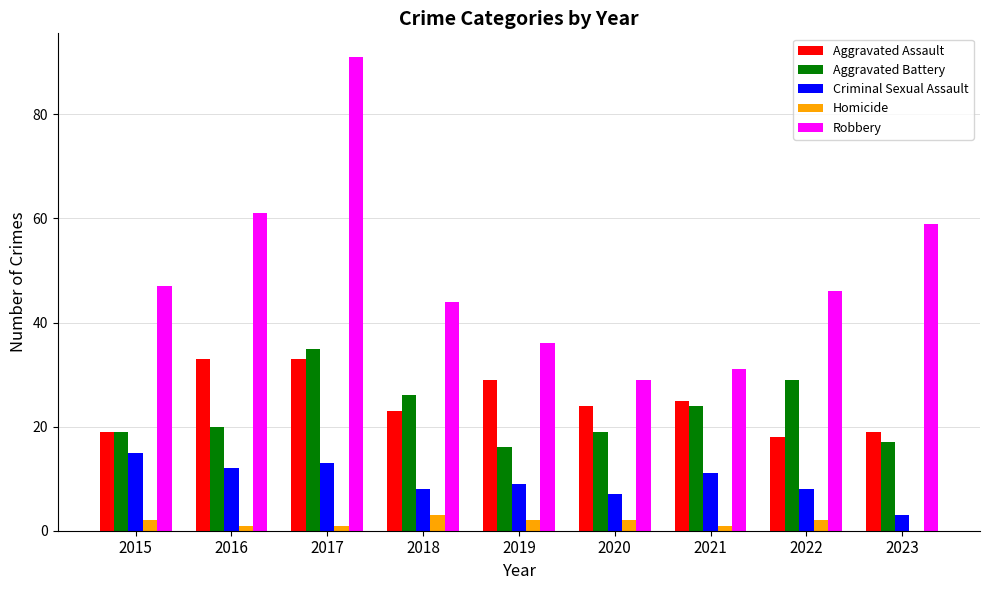

Which series has the largest range (max minus min)?

Robbery